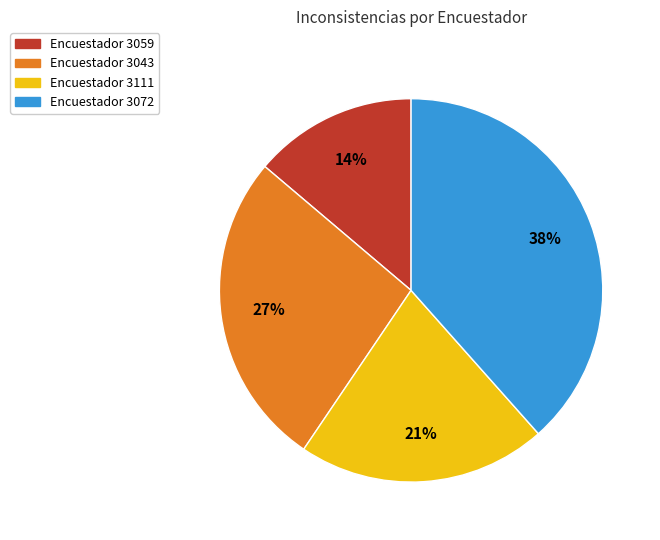

Rank the categories by value from highest to lowest.

Encuestador 3072, Encuestador 3043, Encuestador 3111, Encuestador 3059